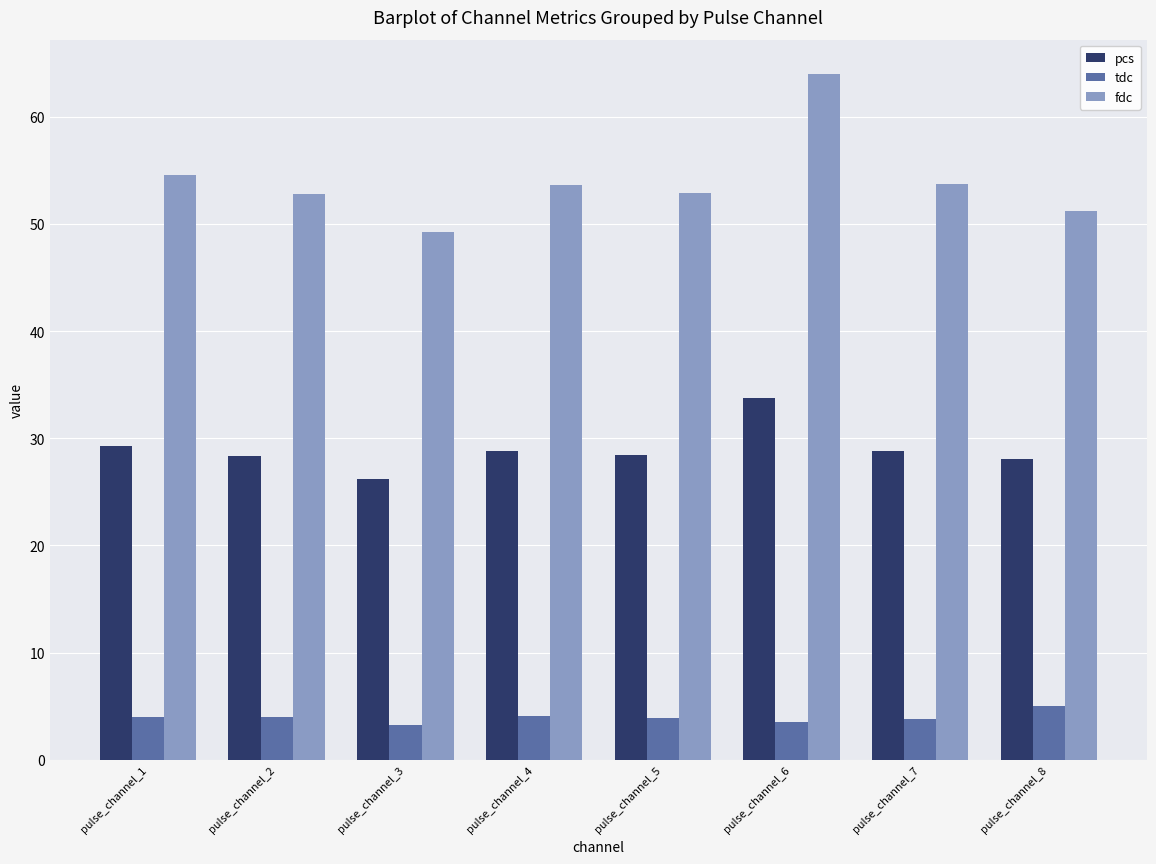

What is the highest value of the fdc series?

64.0